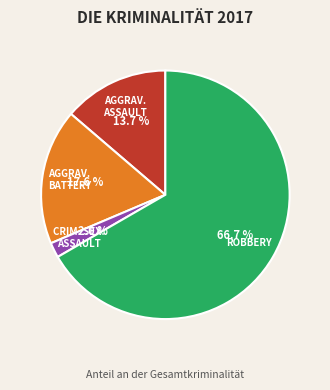

How many segments does this pie chart have?

4